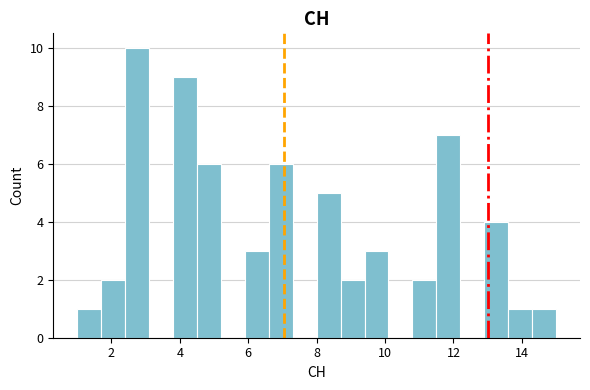

Read against the x-axis, roughly where is the centre of the tallest bar?

2.8